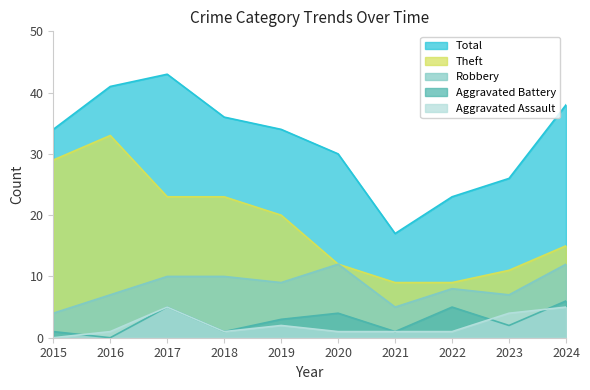

What is the sum of all Aggravated Battery values?

28